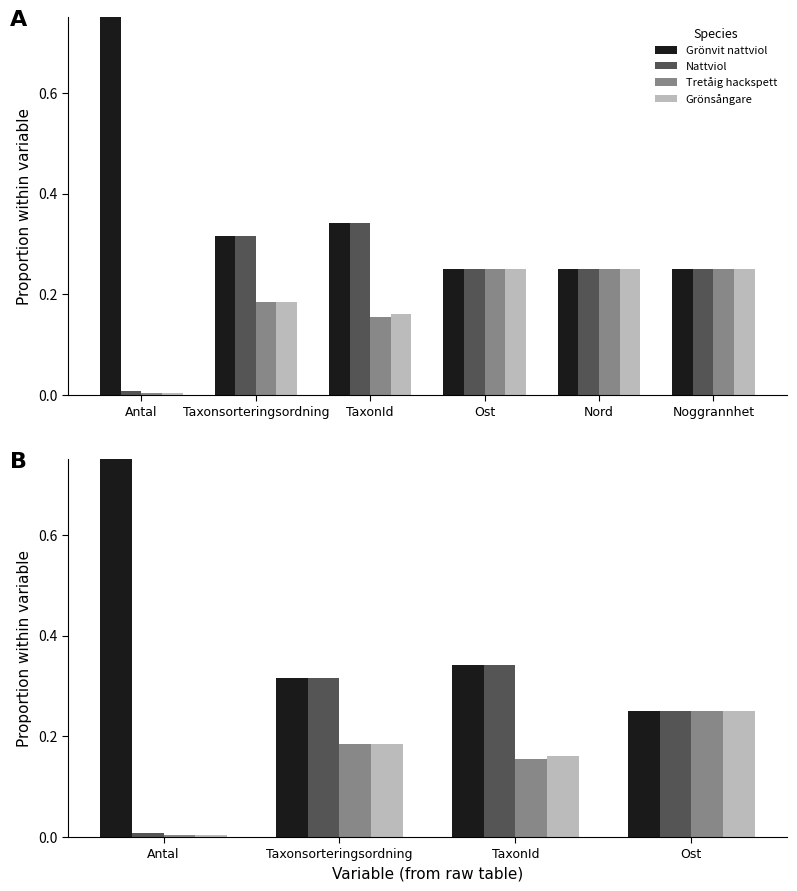

The value of Tretåig hackspett at TaxonId is 0.0. True or false?

False